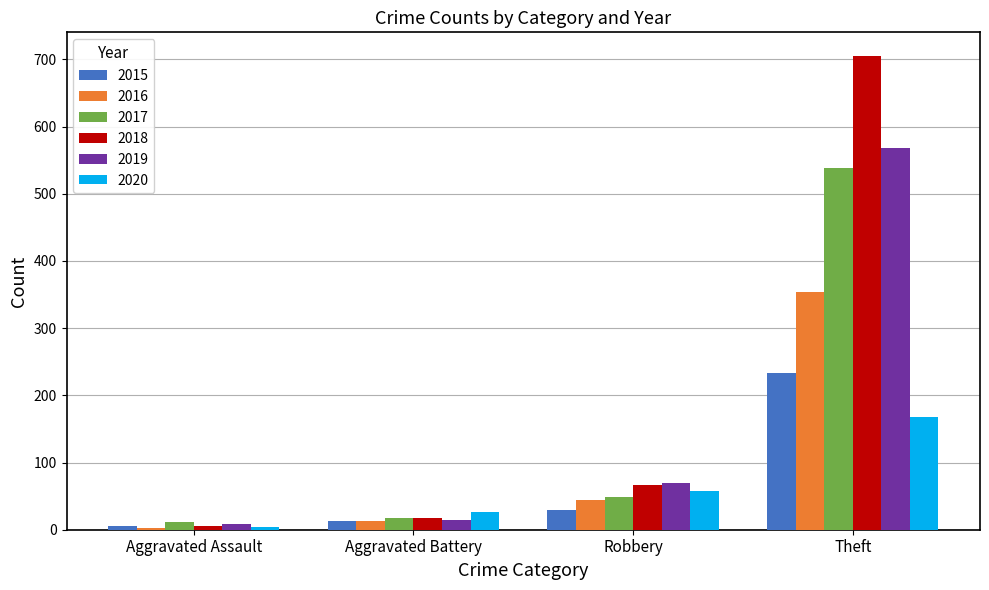

Which category has the lowest value across all series?

Aggravated Assault